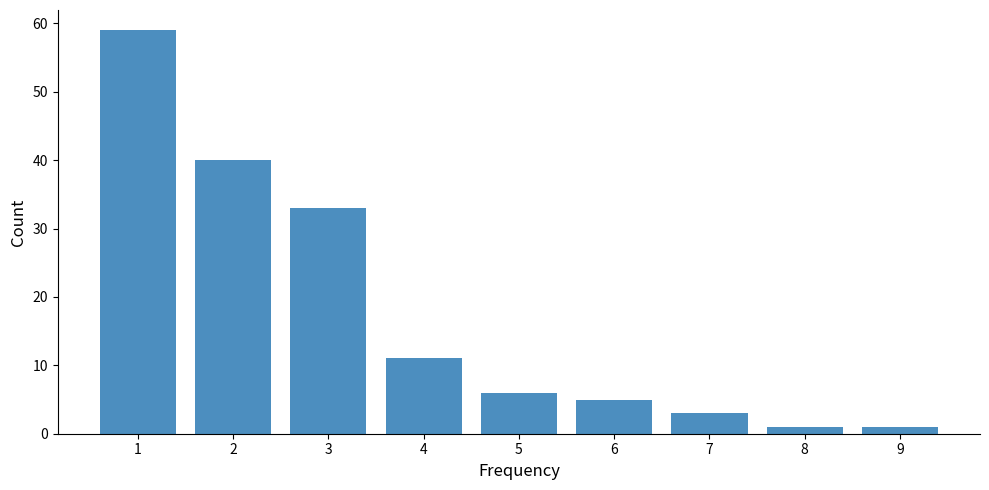

Reading left to right, what are all the values shown in this chart?

1=59	2=40	3=33	4=11	5=6	6=5	7=3	8=1	9=1